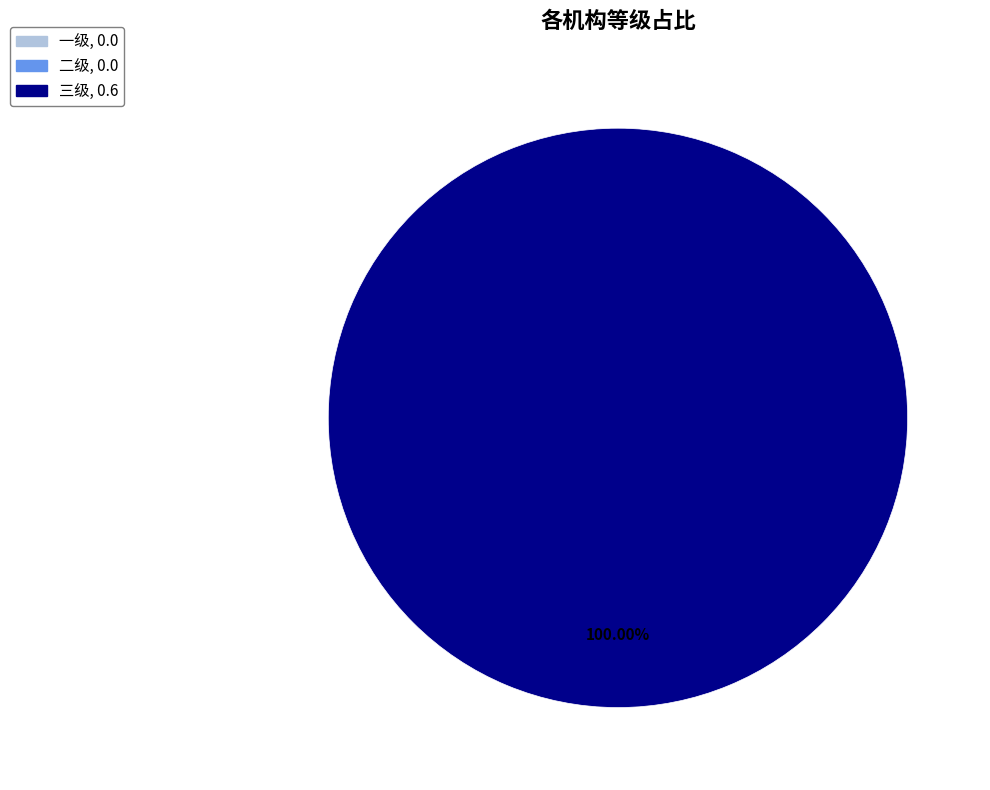

Rank the categories by value from lowest to highest.

一级, 二级, 三级